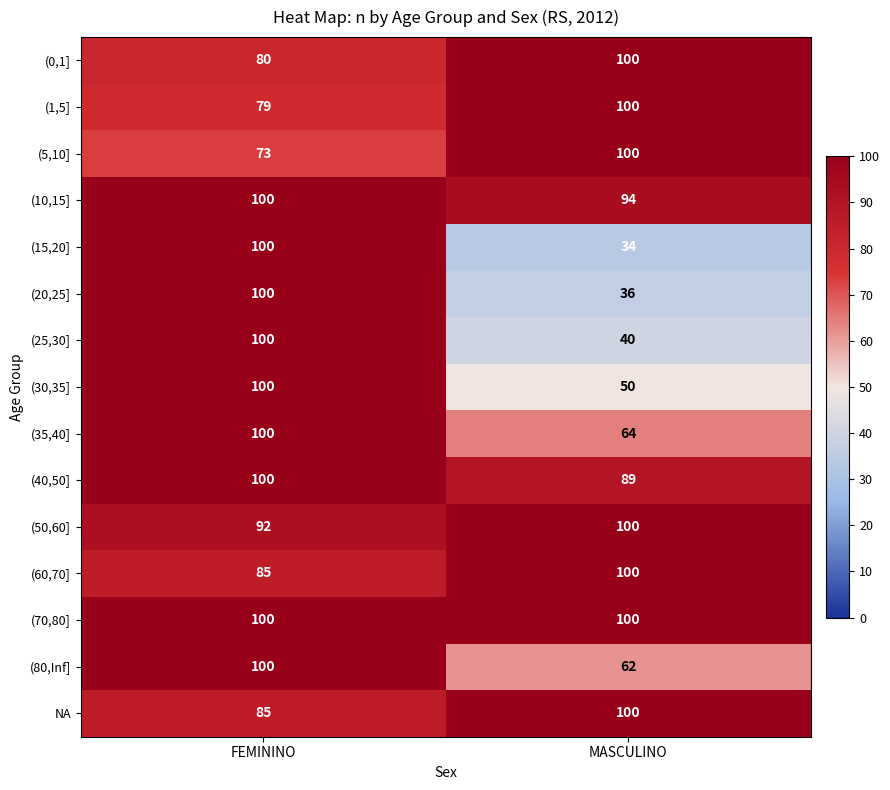

Which series has the widest spread of values?

(15,20]